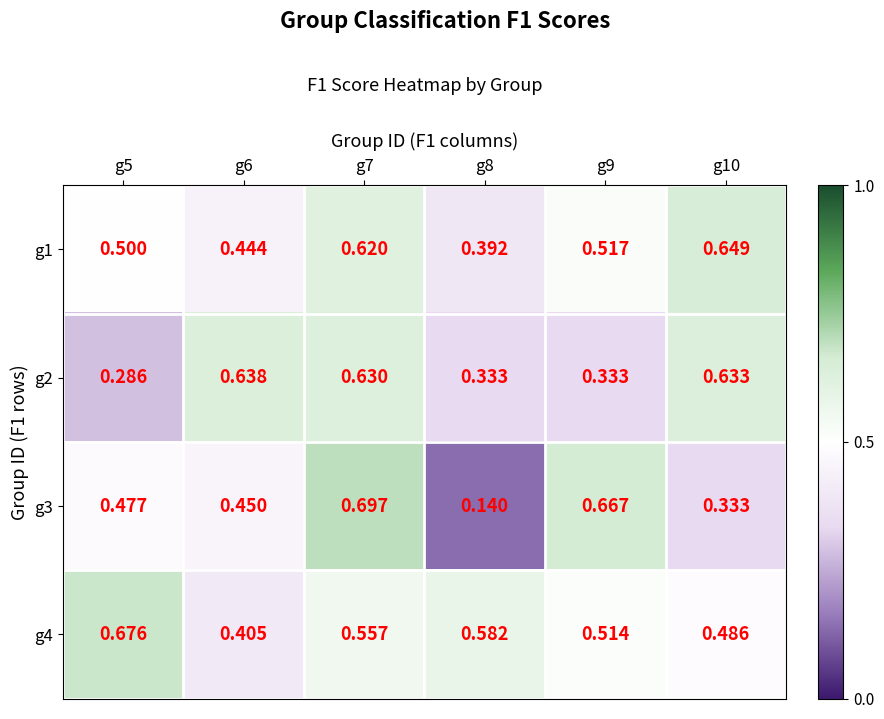

Rank the series by their average value, from lowest to highest.

g3, g2, g1, g4